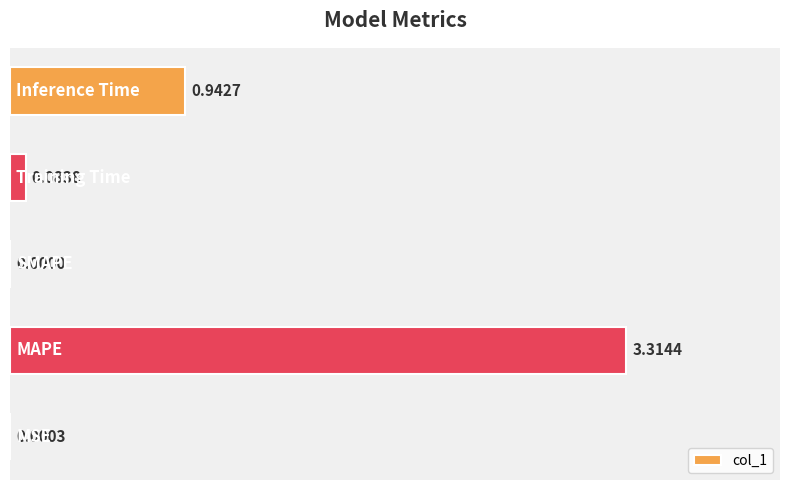

Are the bars grouped side by side (vs. stacked)?

No